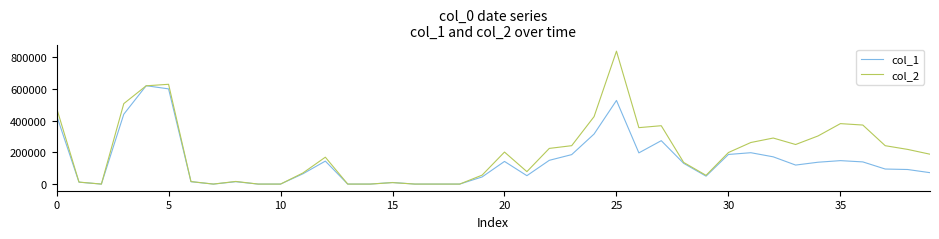

Which series has the widest spread of values?

col_2